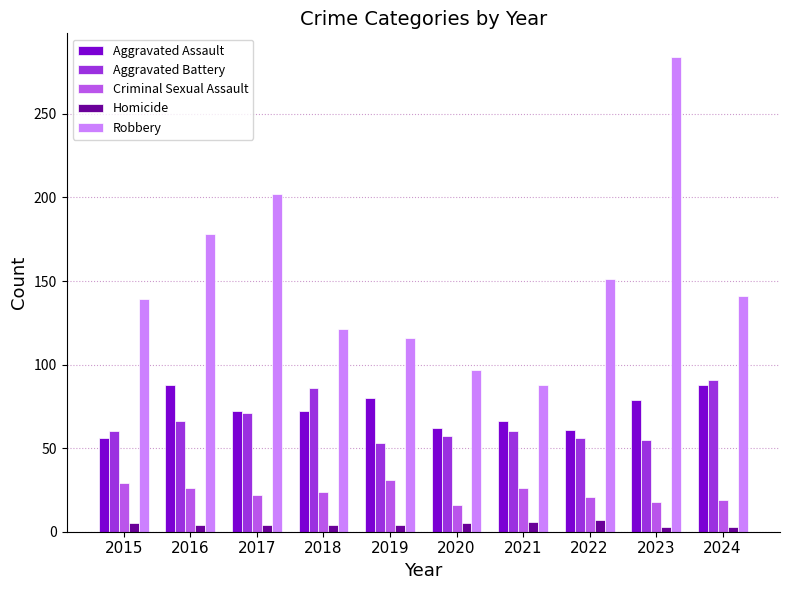

What is the sum of all Aggravated Assault values?

724